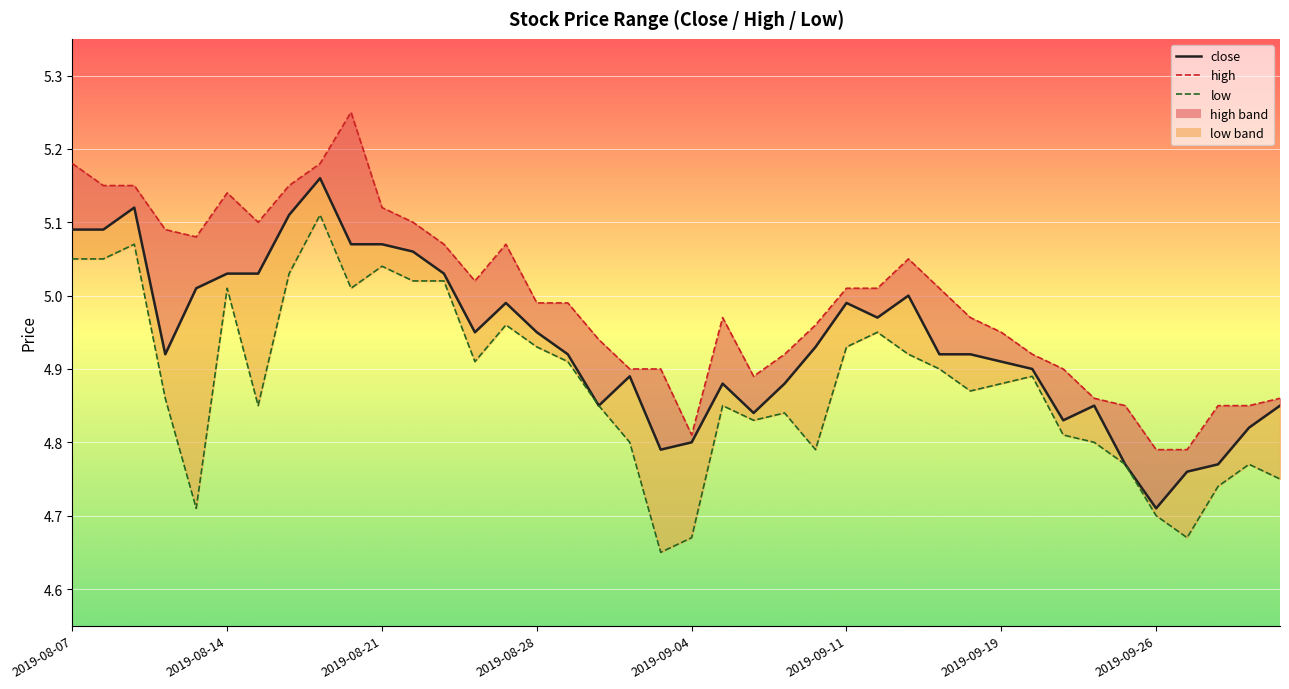

List the series in order of their peak value, lowest first.

low, close, high